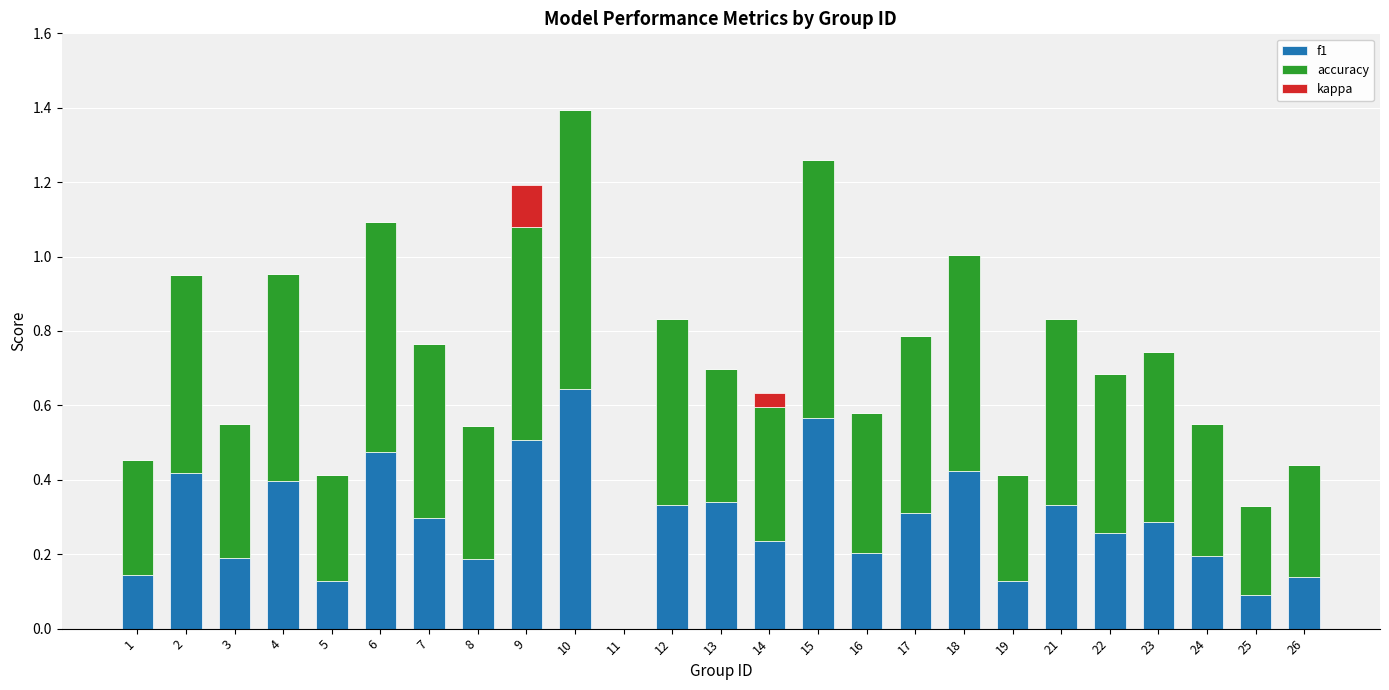

At which category is the sum across all series the highest?

10